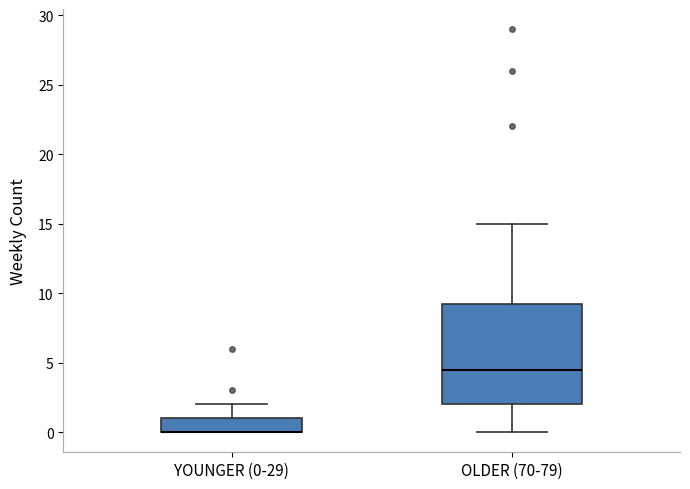

Where is the upper edge of the box for YOUNGER (0-29) on the y-axis? The values are not printed on the chart, so give them approximately, as read against the axis.

1.0